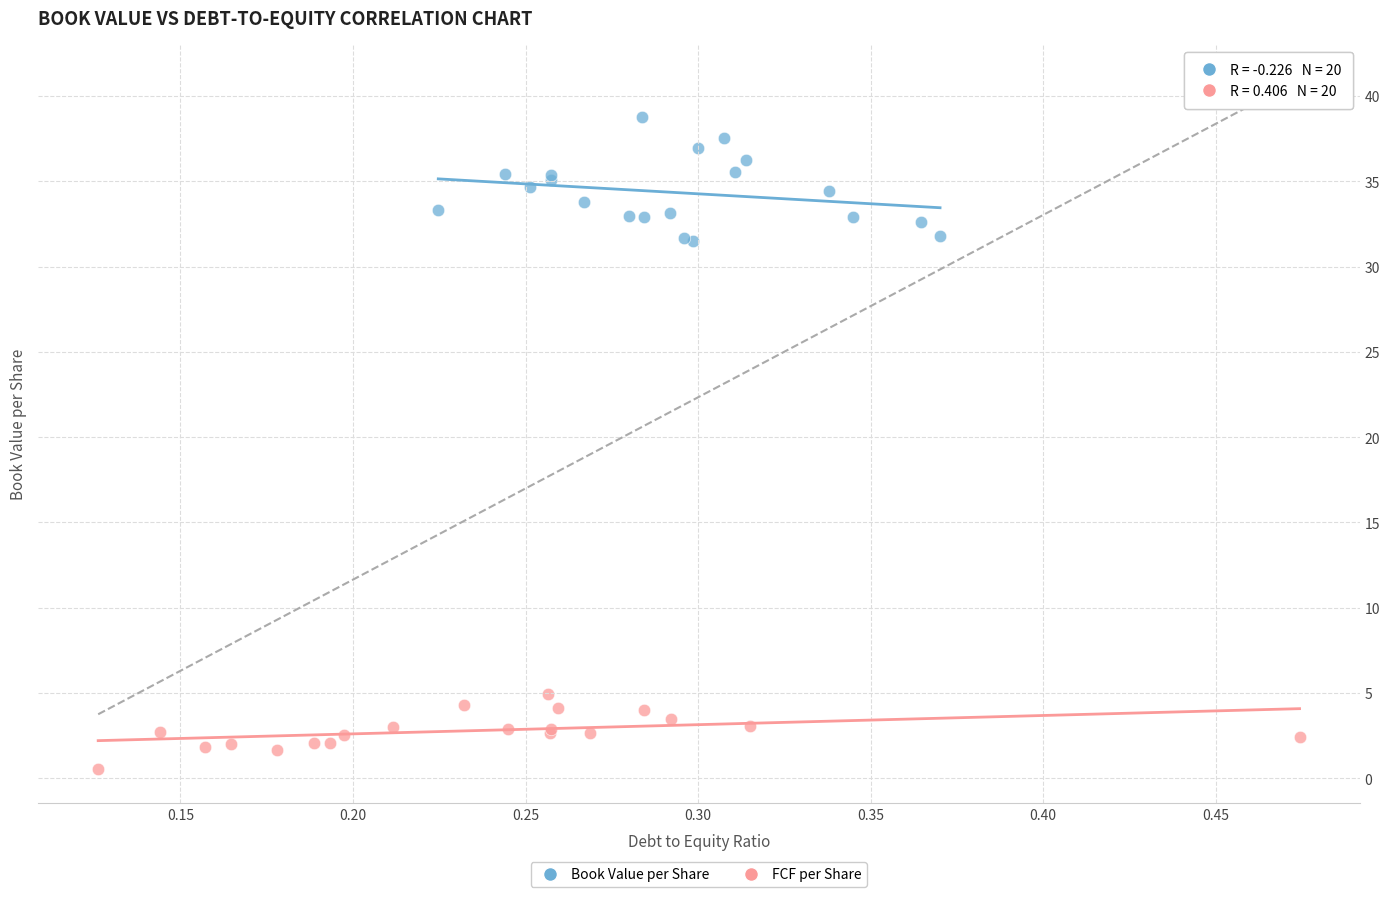

What are all the series names shown in the legend?

Book Value per Share, FCF per Share